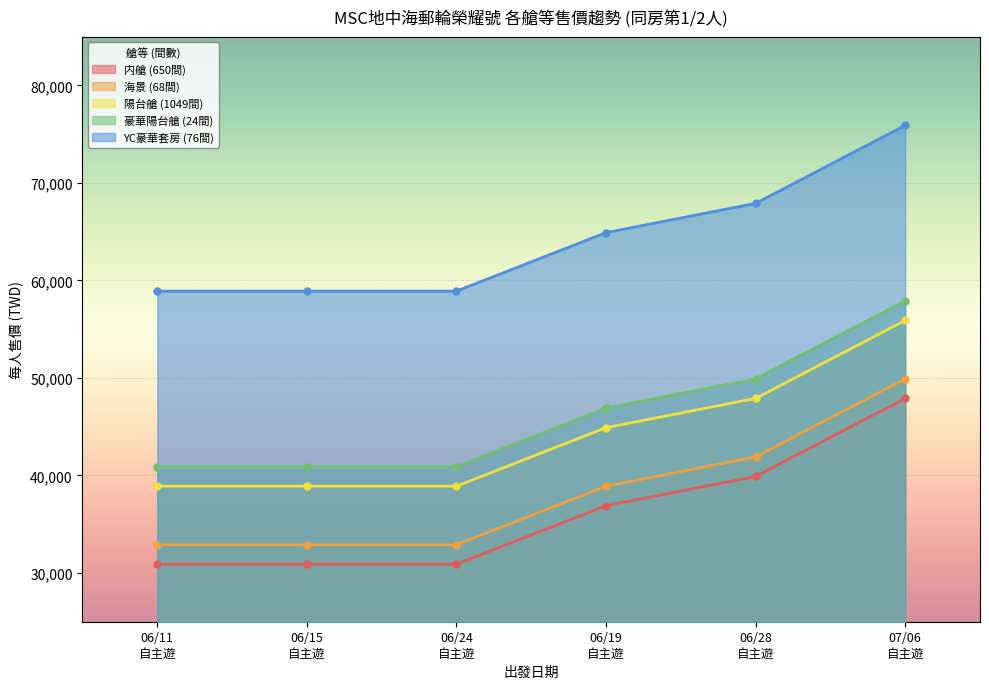

What is the sum of the 豪華陽台艙 (24間) values at 06/19
自主遊 and 06/24
自主遊?

87800